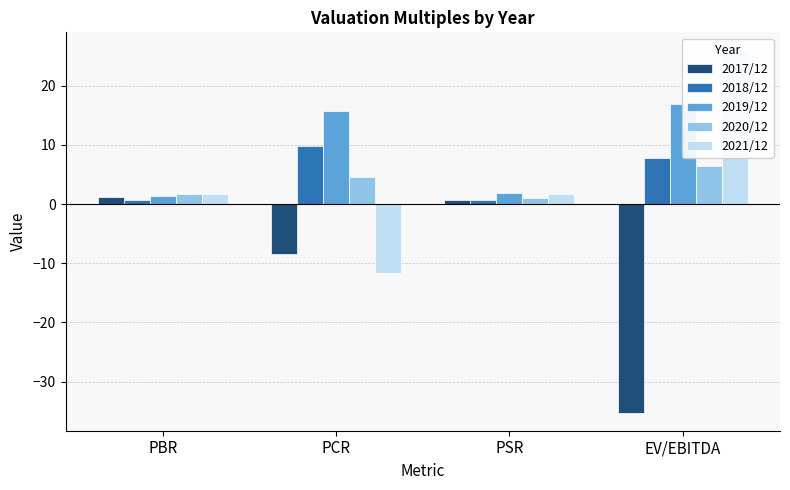

At which label does 2017/12 reach its minimum?

EV/EBITDA